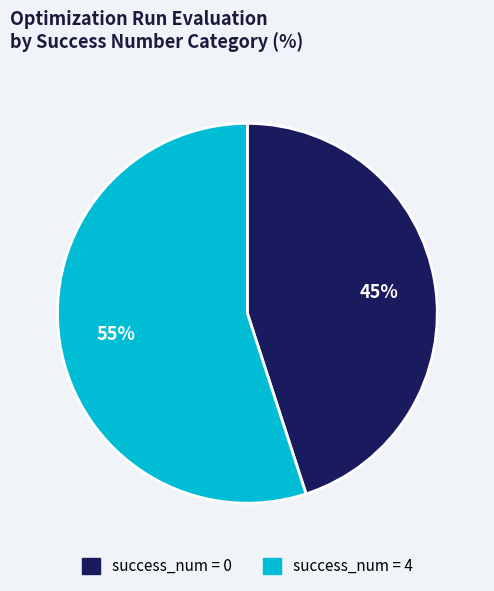

To the nearest percent, what is the average slice percentage?

50%